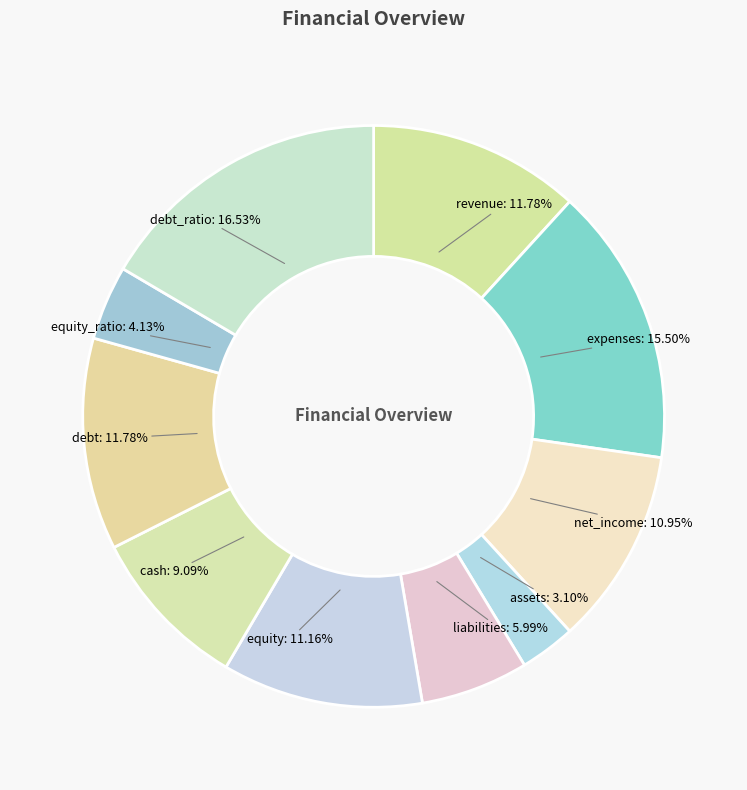

To the nearest percent, what is the difference between the largest and smallest slice percentages?

13%